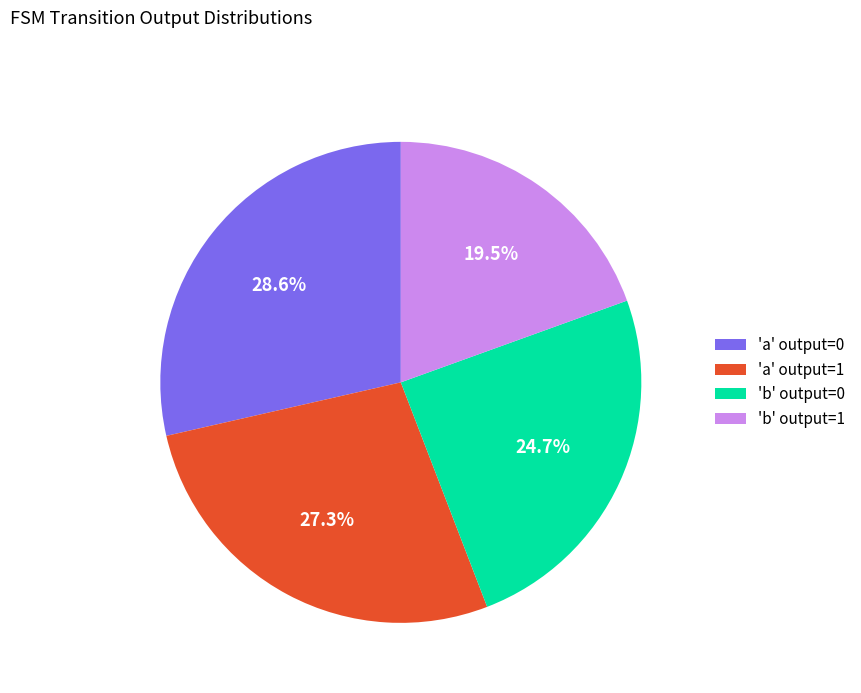

Approximately how many times larger is the value at 'b' output=0 compared to 'a' output=0?

0.9